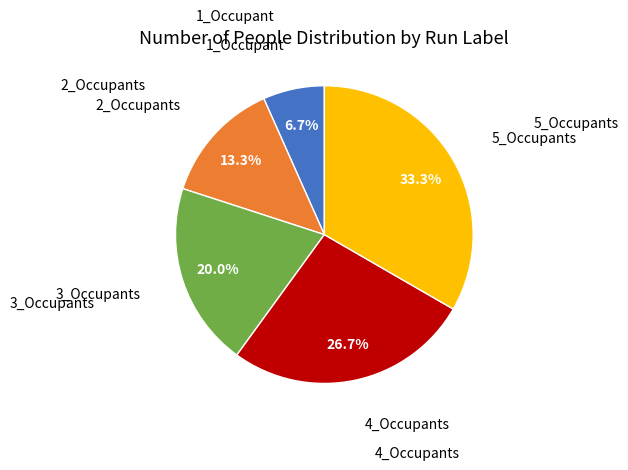

Which has a higher value, 3_Occupants or 2_Occupants?

3_Occupants